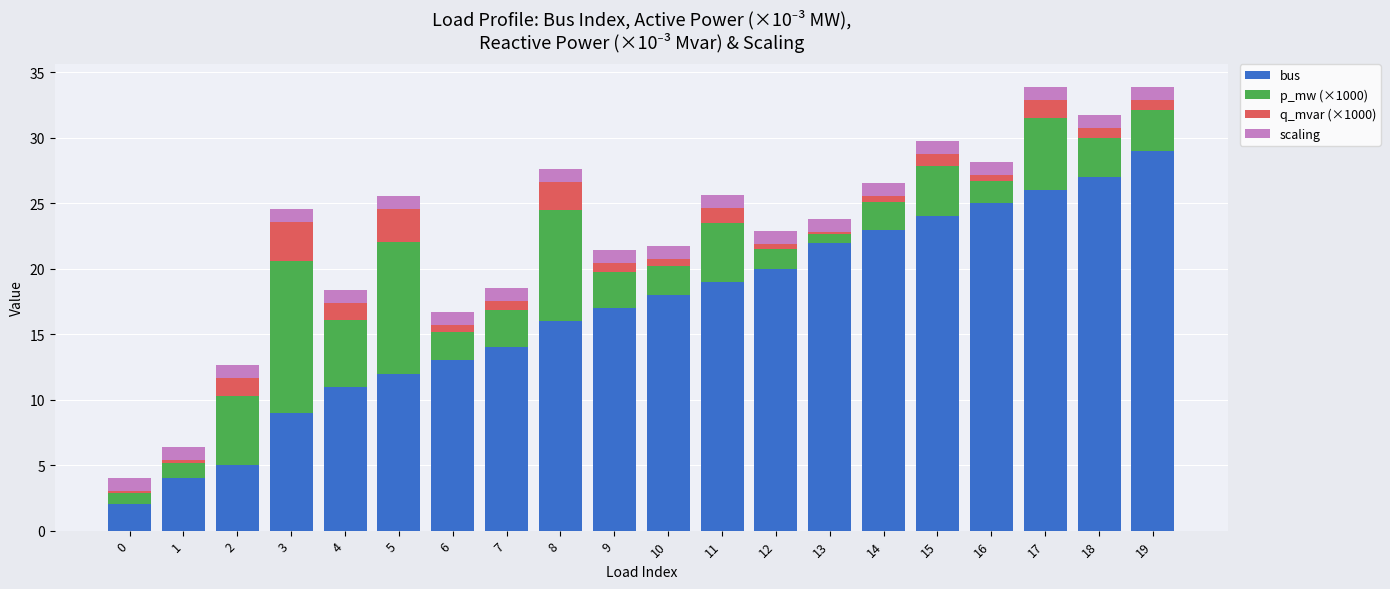

Are the bars grouped side by side (vs. stacked)?

No